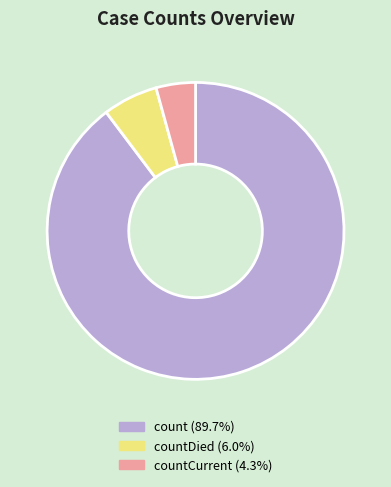

Is there a majority slice in this chart?

Yes